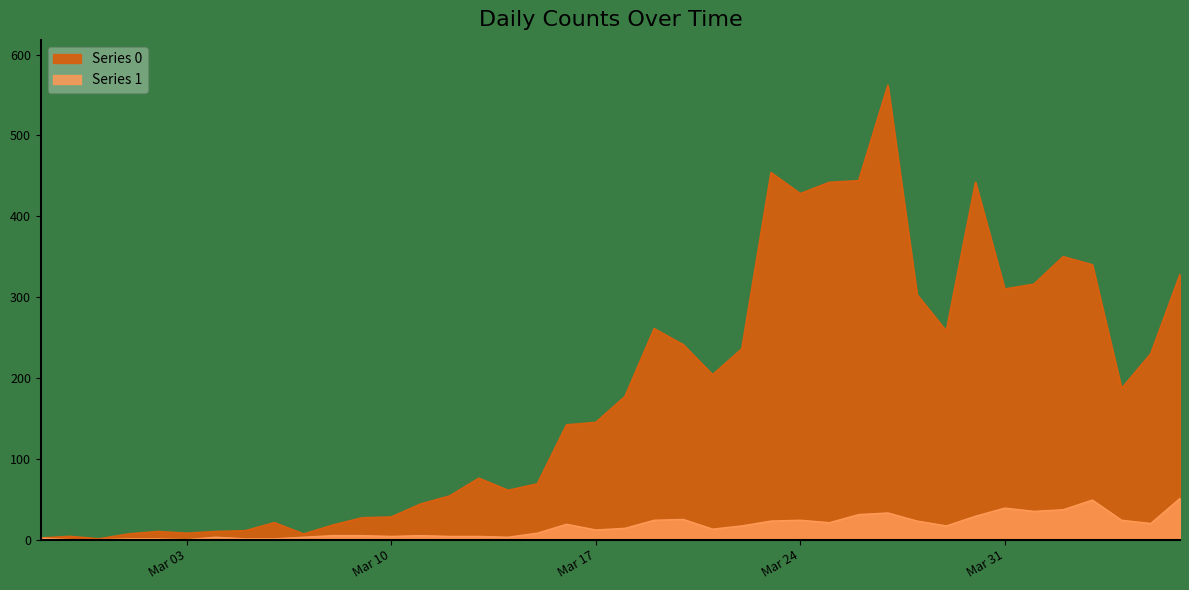

True or false: Series 1 and Series 0 intersect in this chart.

False